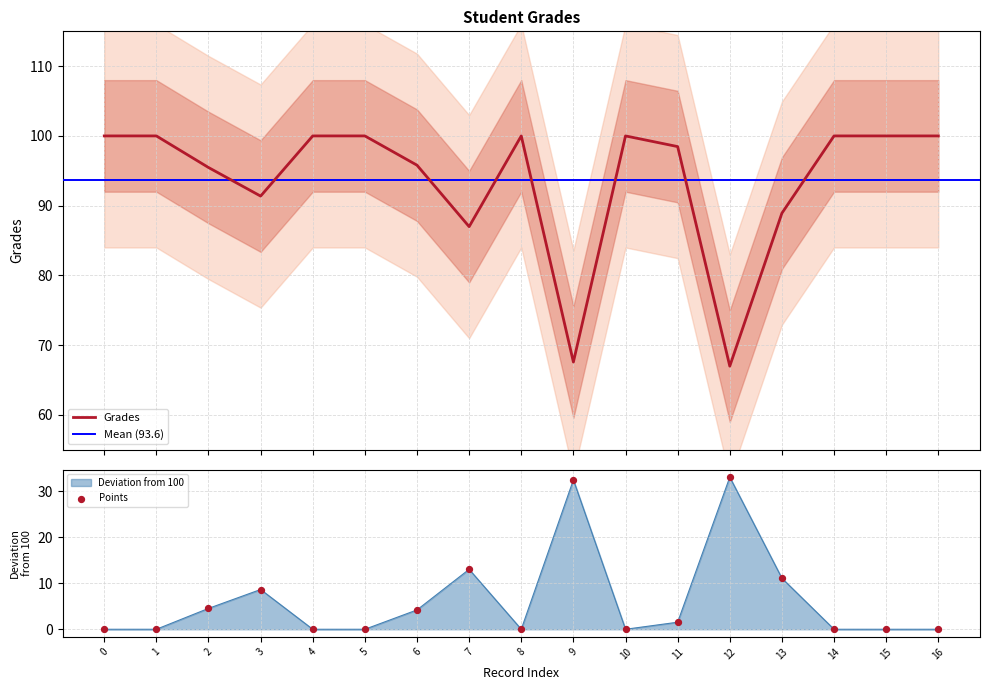

Approximately how many times larger is the value at 2 compared to 4?

1.0